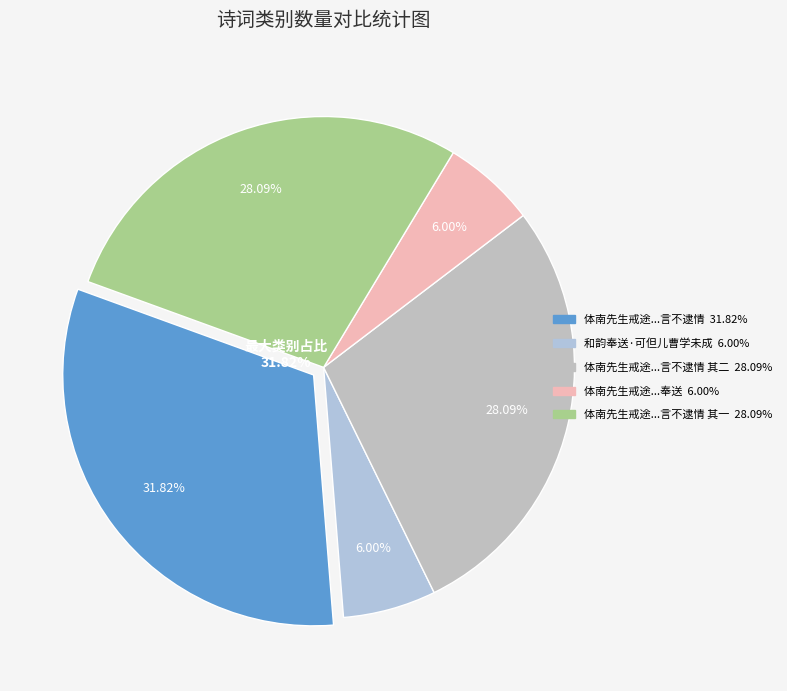

Does 和韵奉送·可但儿曹学未成 account for over 50% of the chart?

No